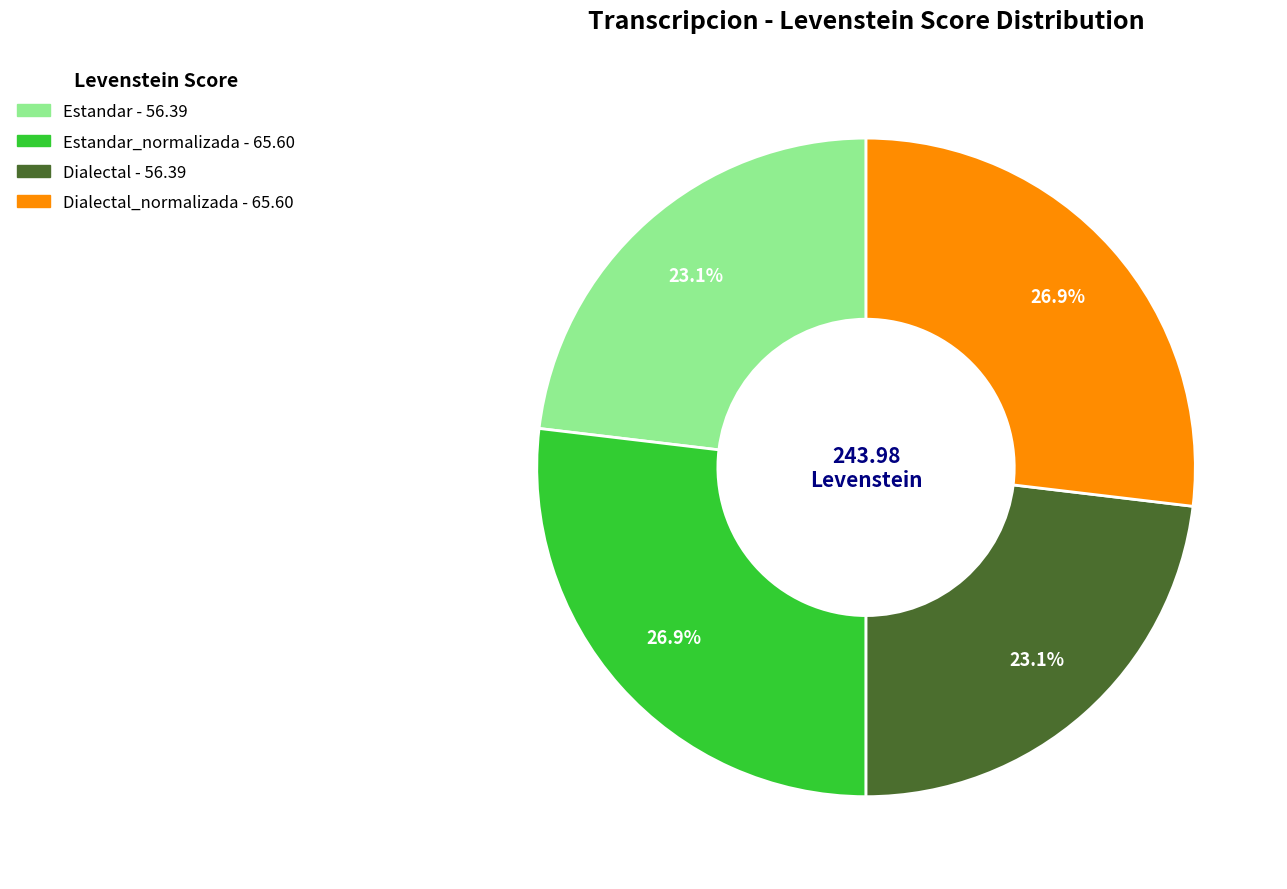

Is there a majority slice in this chart?

No